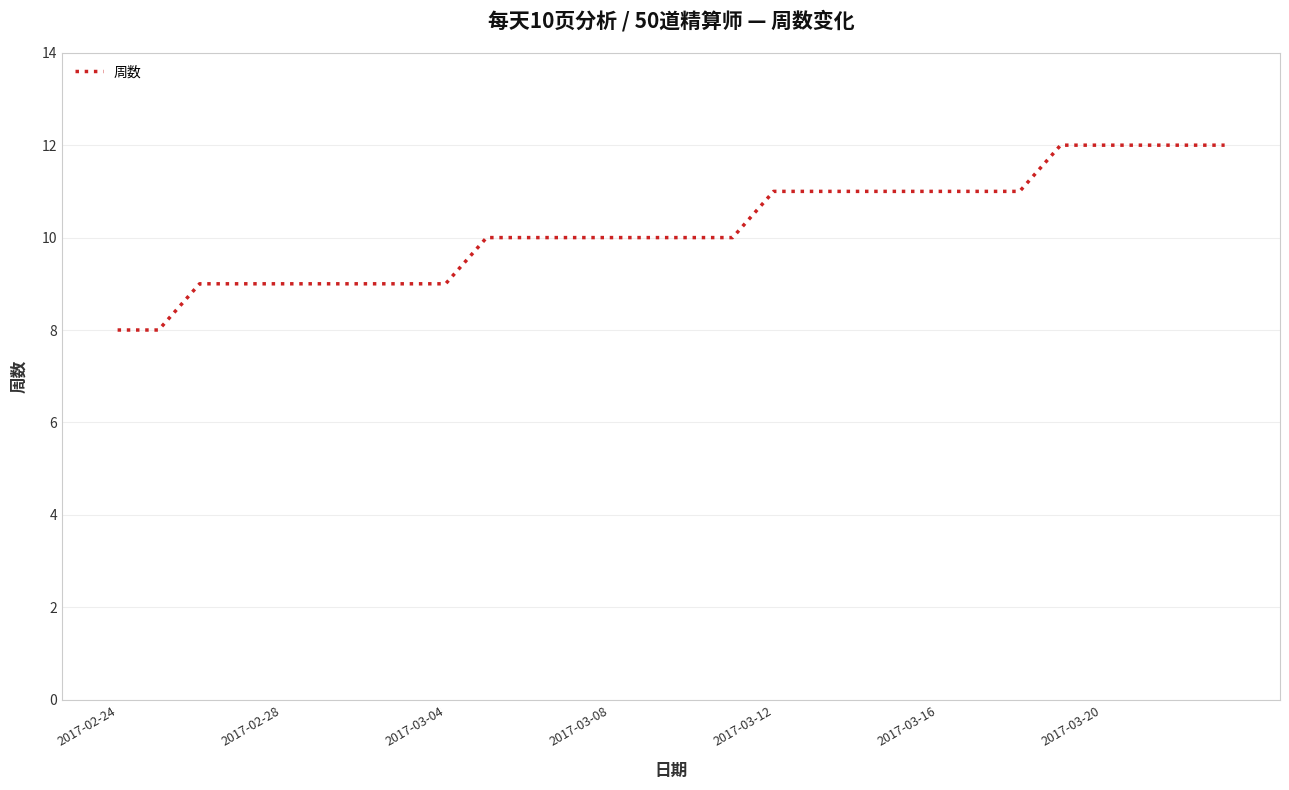

Count the values in the range 9 to 11.

21